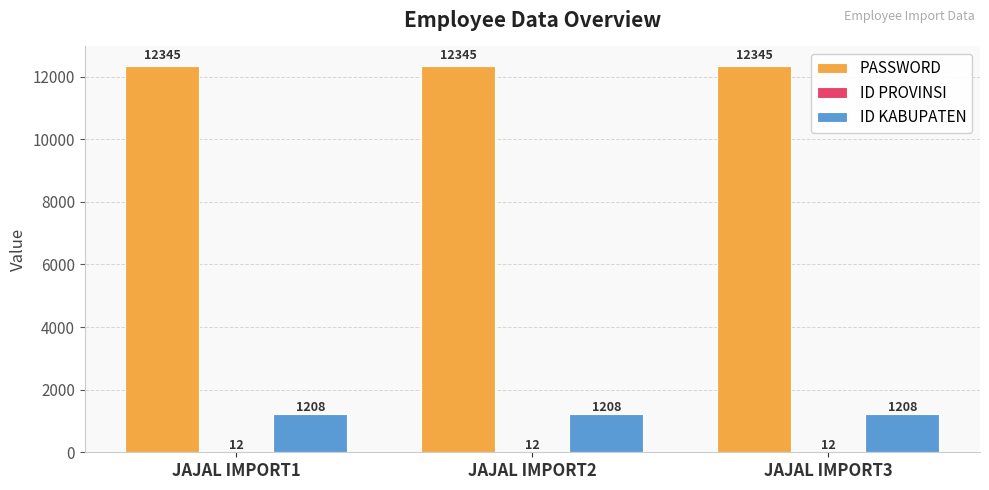

Read the ID KABUPATEN value at JAJAL IMPORT3.

1208